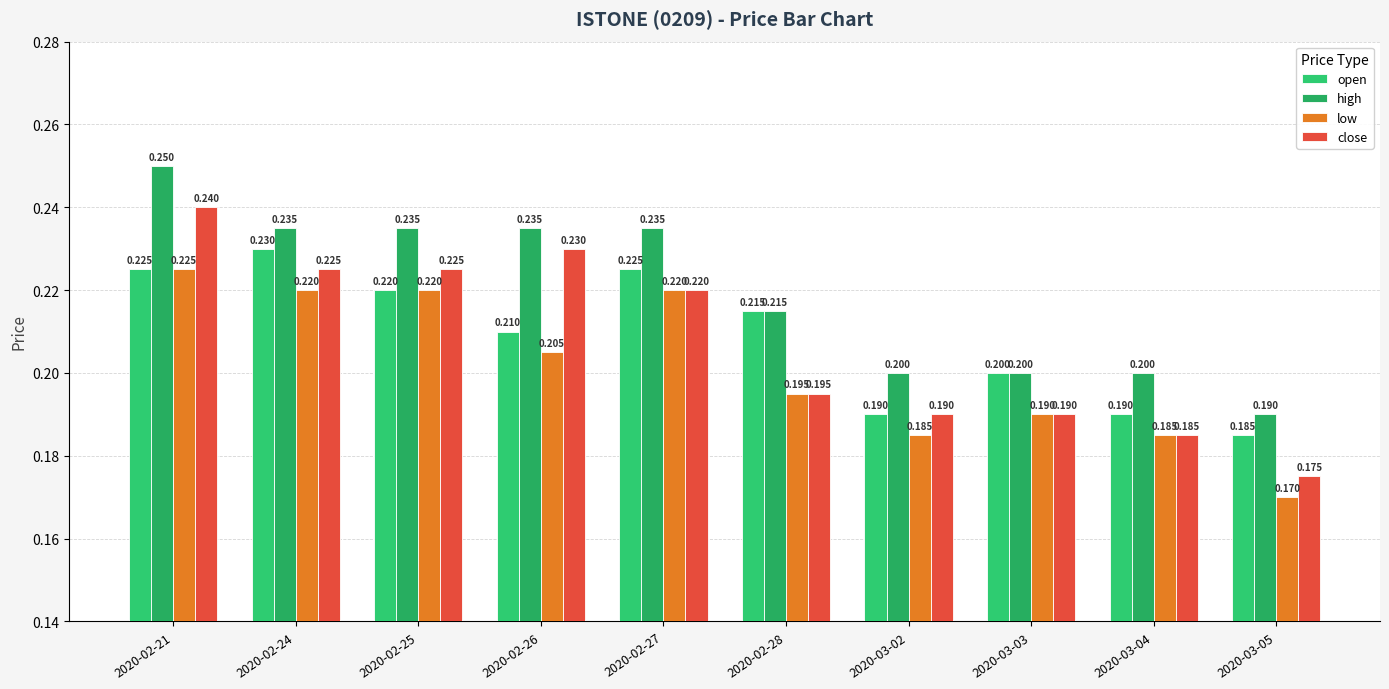

What is the maximum value for close?

0.2